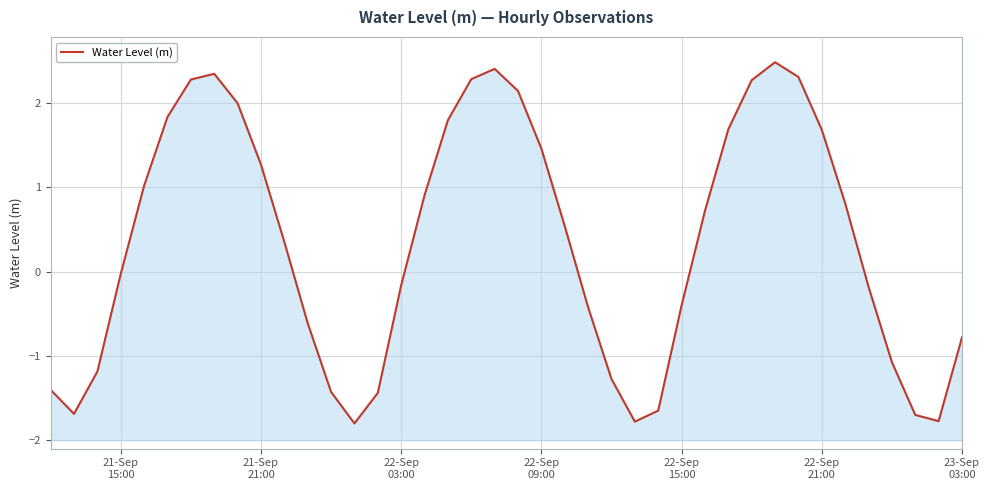

Does the chart display data point markers on the line(s)?

No